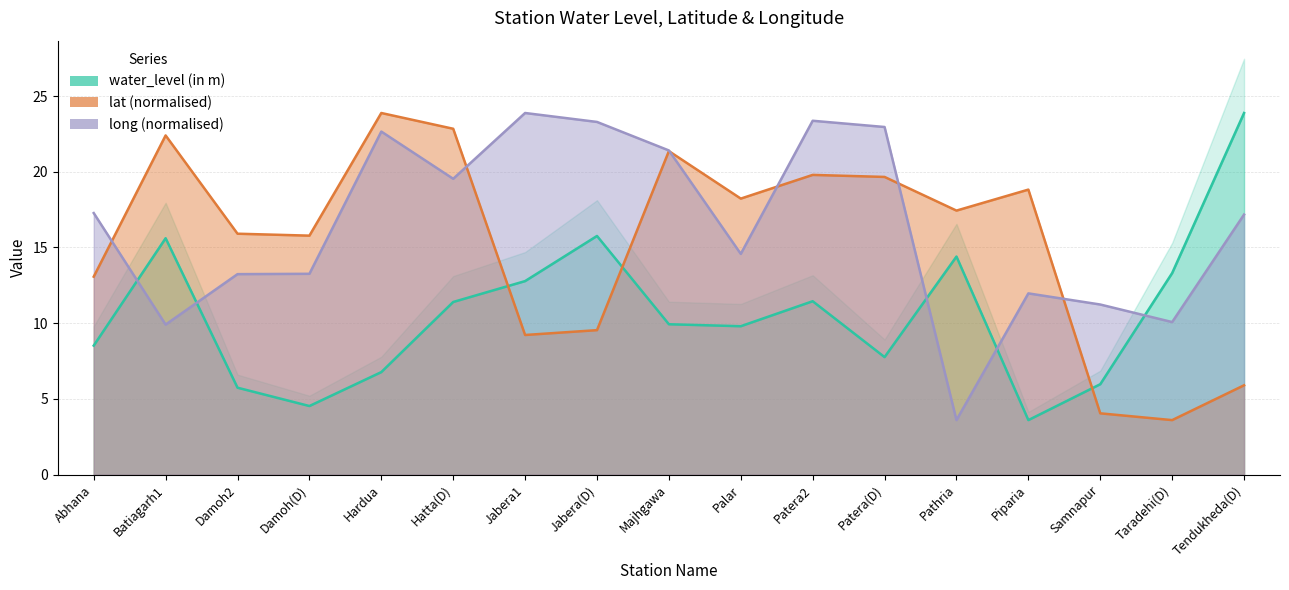

Which category has the highest value across all series?

Tendukheda(D)